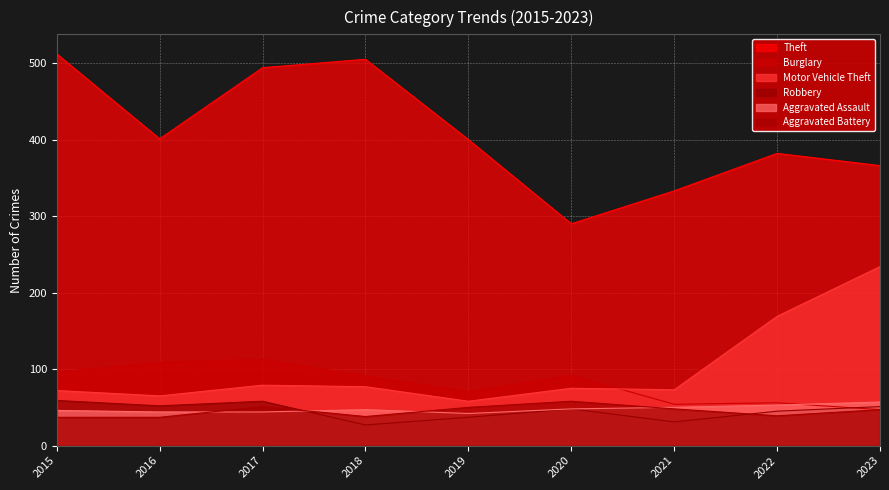

What is the minimum value shown in the chart?

27